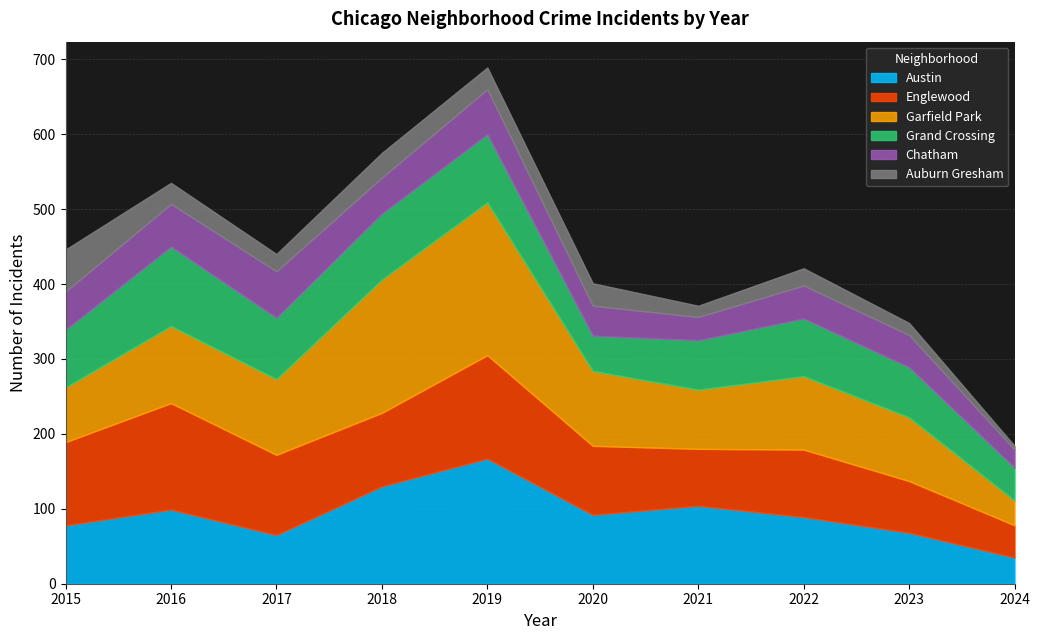

Between 2020 and 2023, which series saw the biggest shift?

Austin